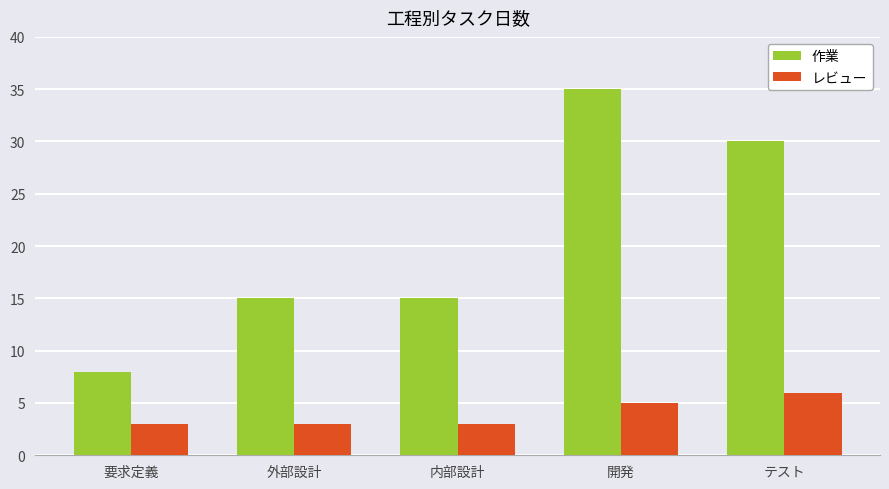

What are all the series names shown in the legend?

作業, レビュー